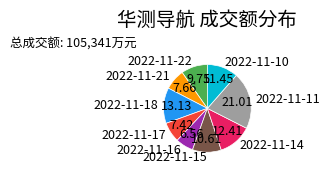

Is 2022-11-18 the majority of the pie?

No